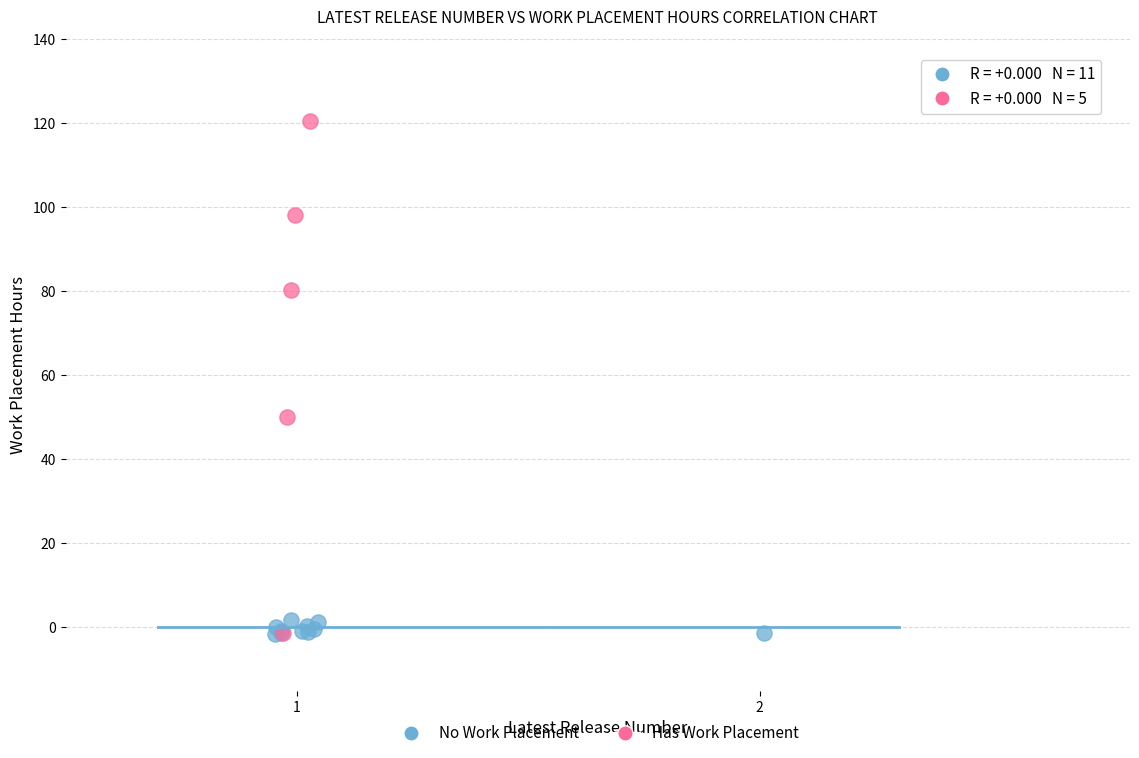

Which series has the largest Y range (max minus min)?

Has Work Placement